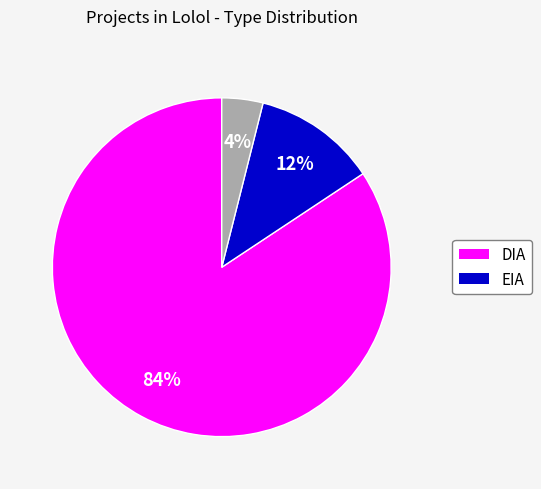

Is there a majority slice in this chart?

Yes